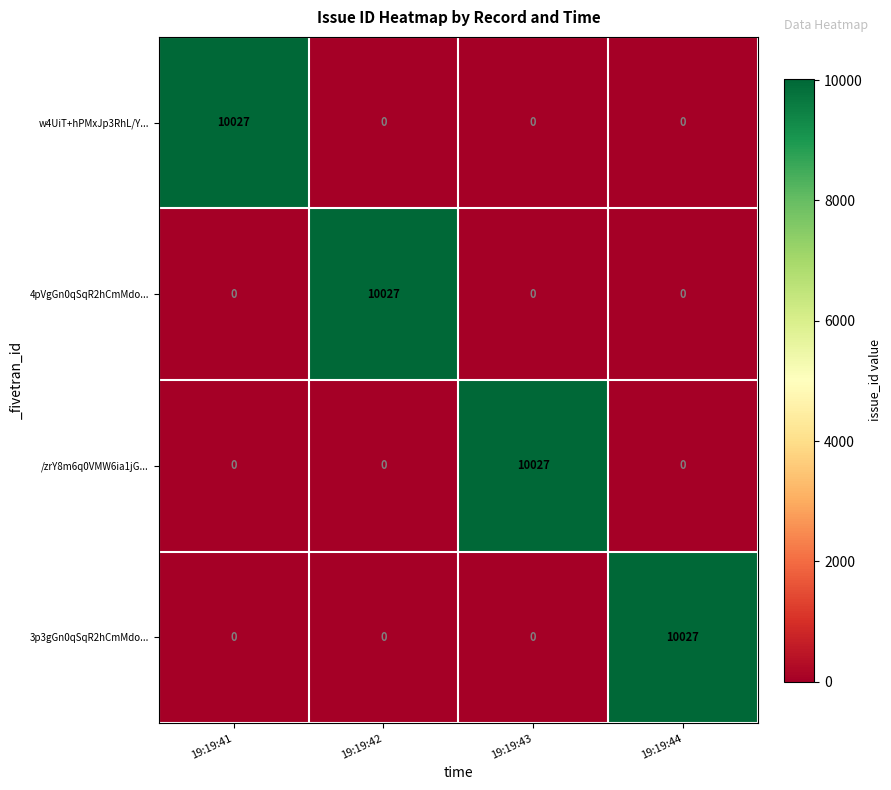

What is the difference between the highest and lowest values at 19:19:41?

10027